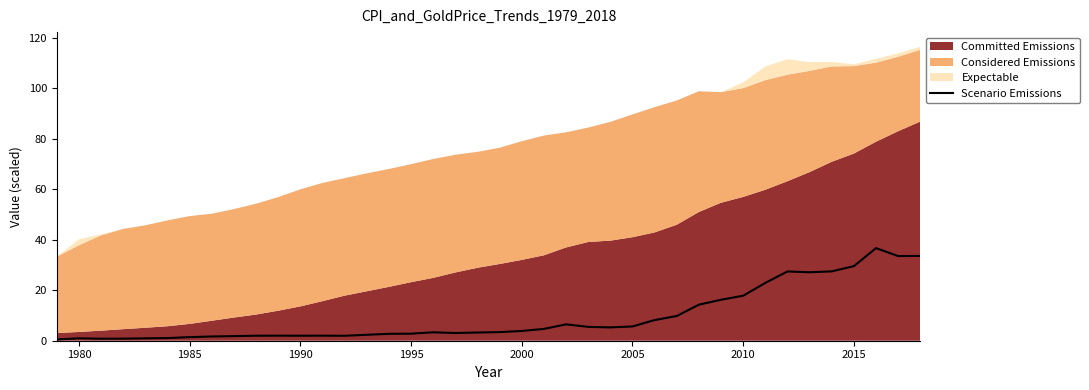

The Scenario Emissions series shows 1.9 at 2005. True or false?

False